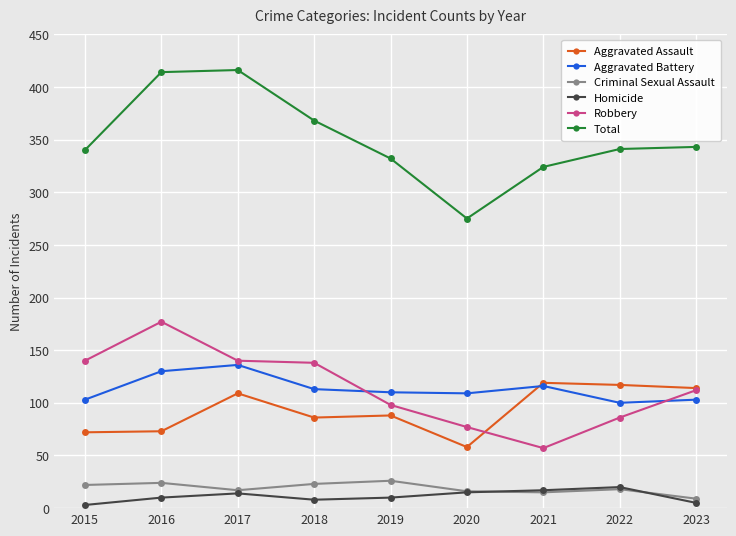

Is the value of Aggravated Battery at 2017 greater than the value of Criminal Sexual Assault at 2020?

Yes